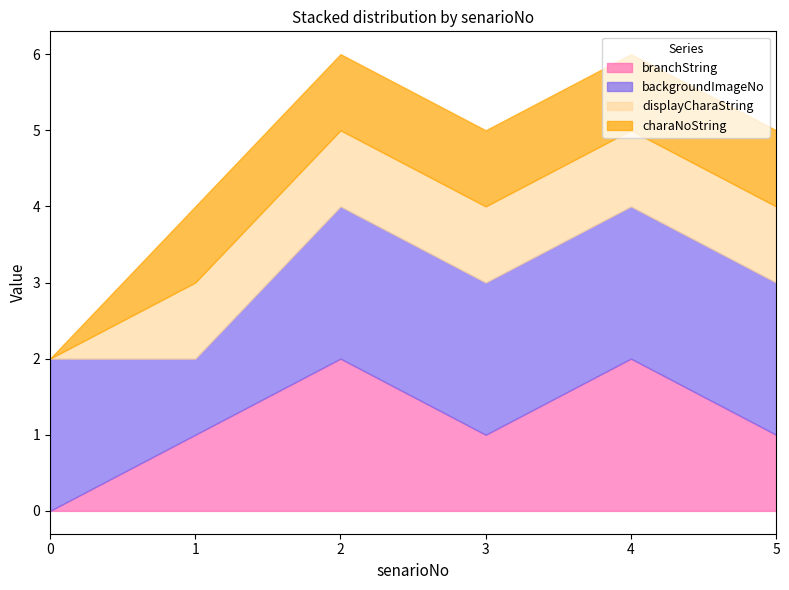

At 0, list the series in order from smallest to largest.

branchString, displayCharaString, charaNoString, backgroundImageNo